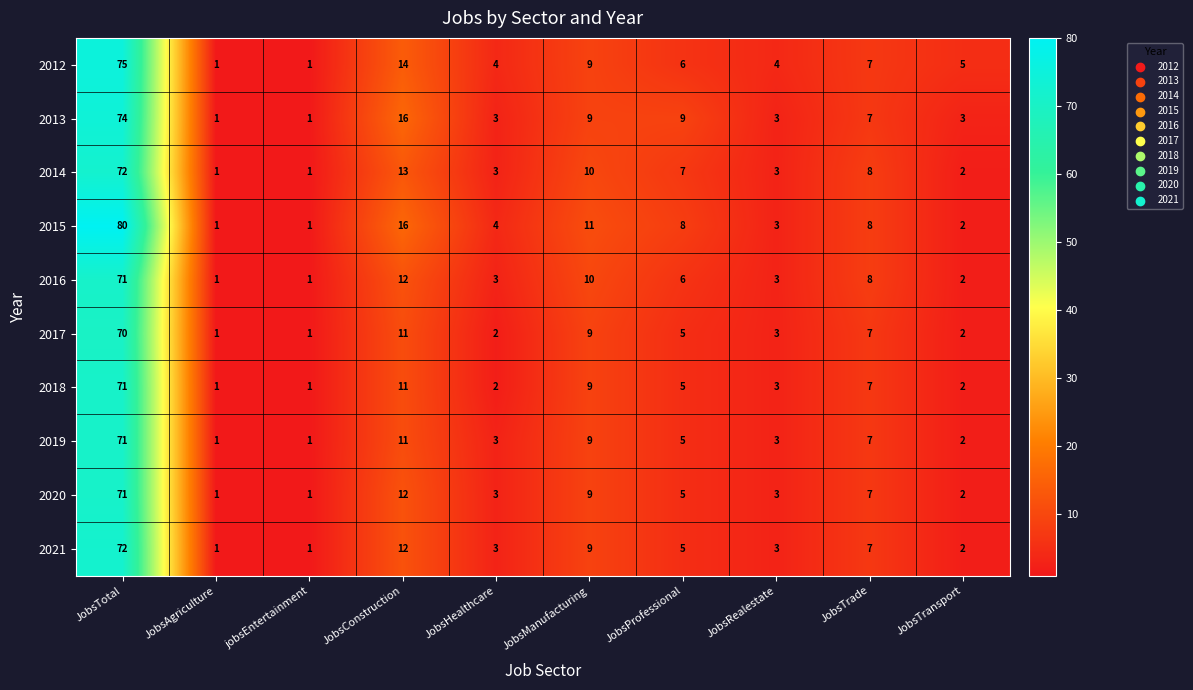

True or false: 2019 has a value of 1 at jobsEntertainment.

True